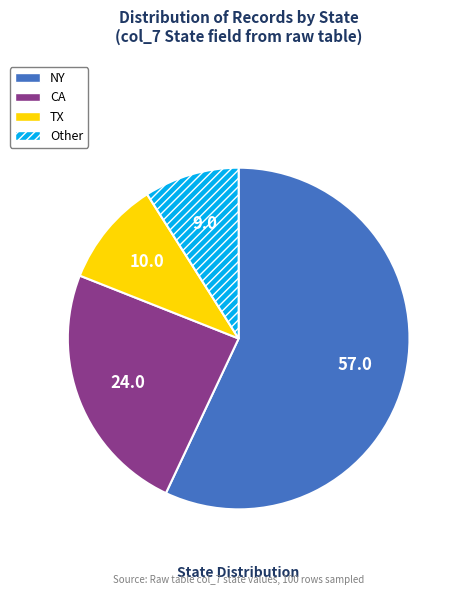

Which slice is the largest?

NY